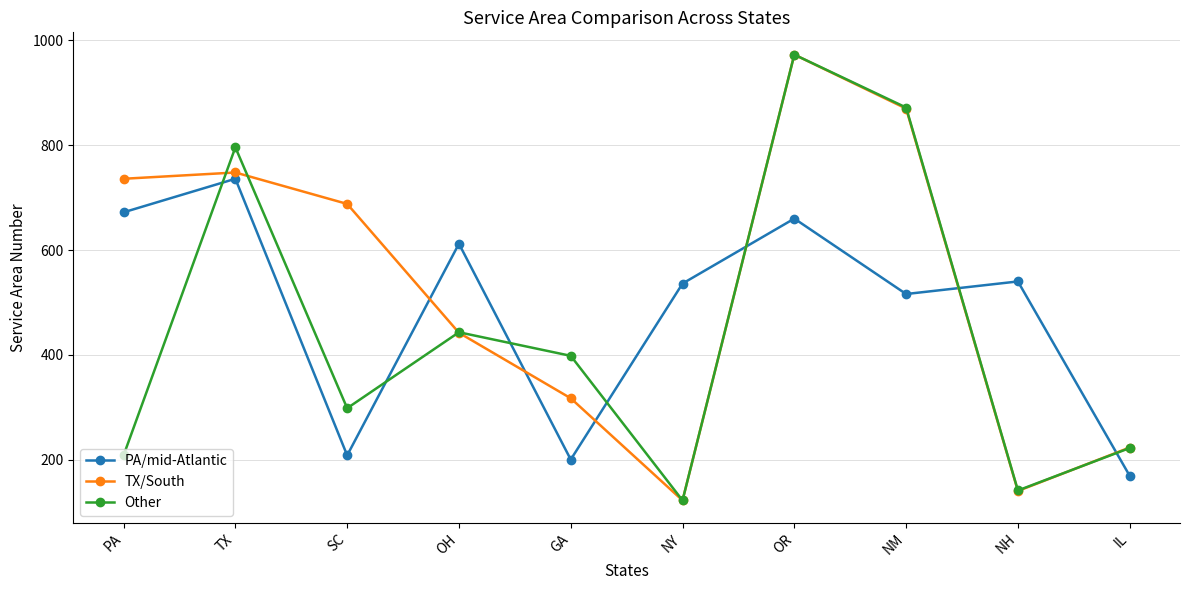

Which category has the lowest value in the TX/South series?

NY